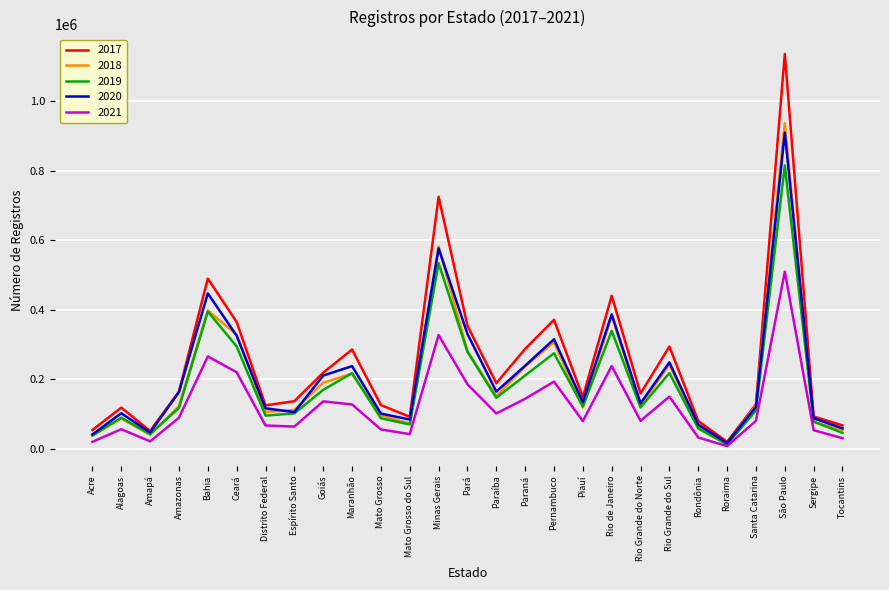

What is the greatest value displayed?

1136873